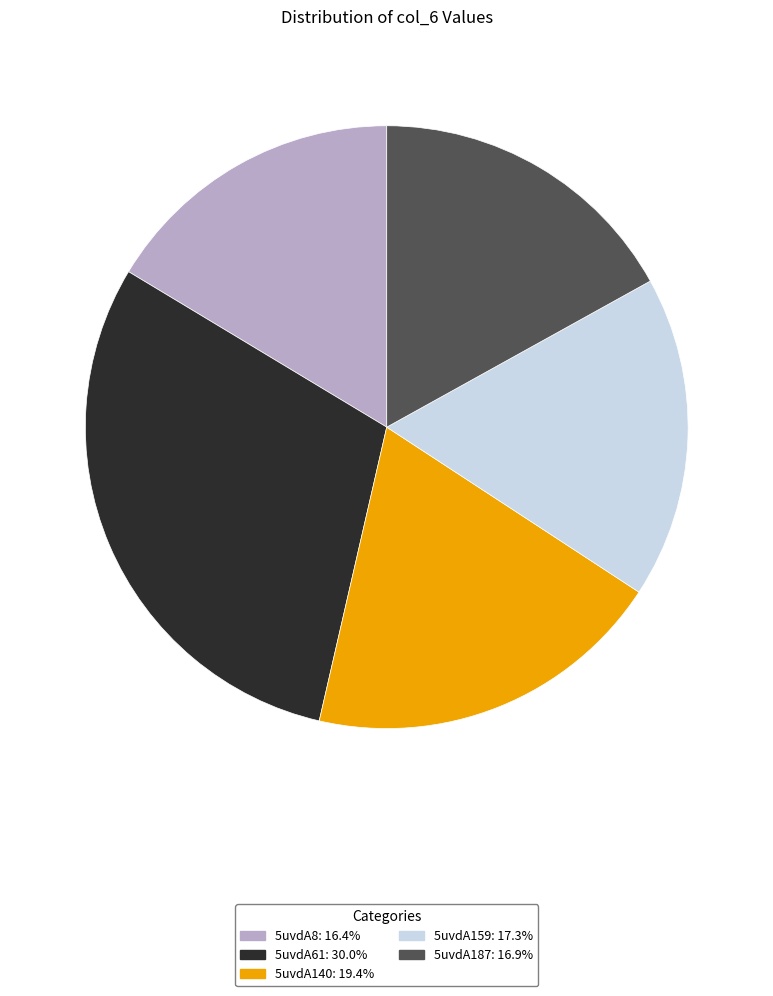

What is the ratio of the value at 5uvdA159 to the value at 5uvdA61?

0.6